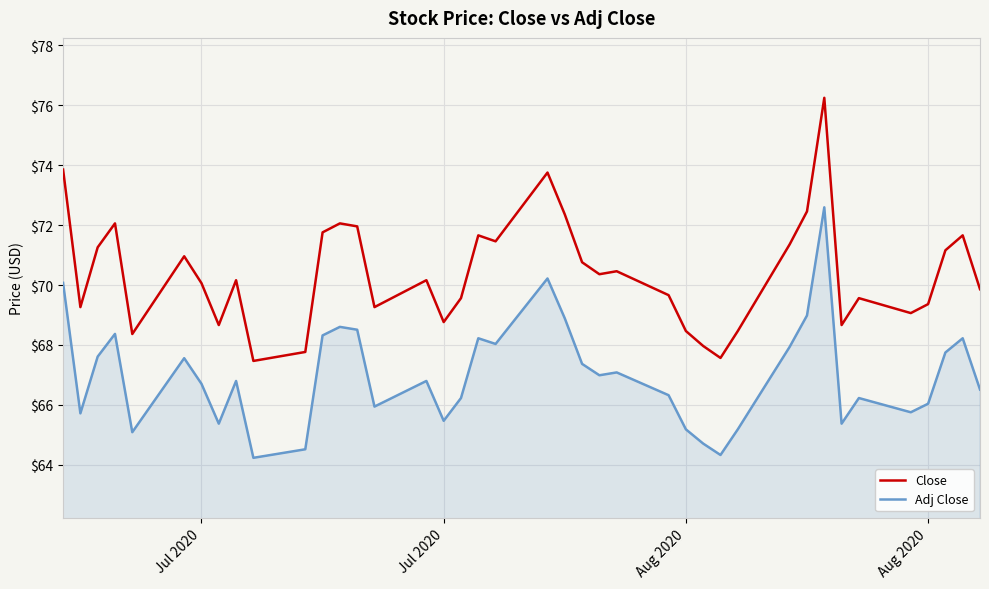

What are all the series names shown in the legend?

Close, Adj Close